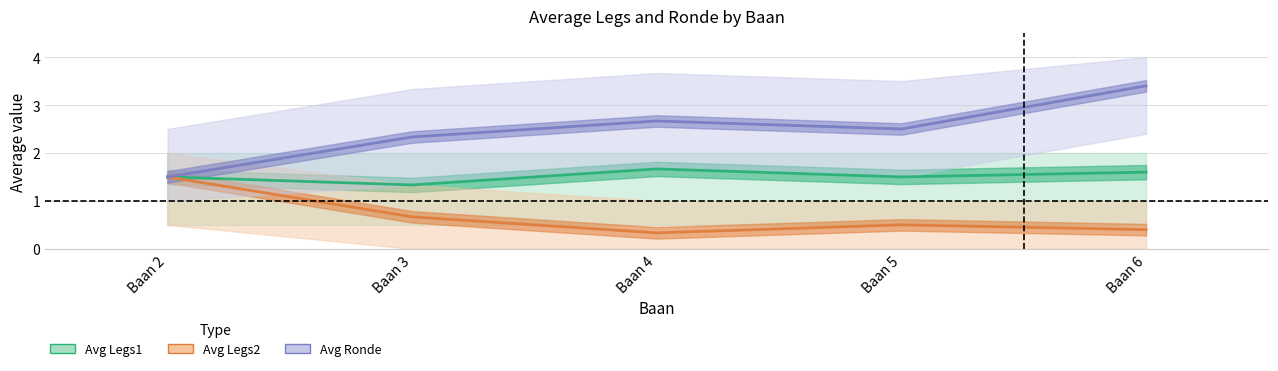

Which series has the largest total across all categories?

Avg Ronde